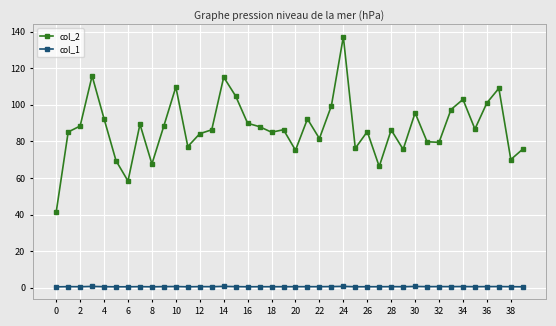

What is the label of the 9th point from the right?

31